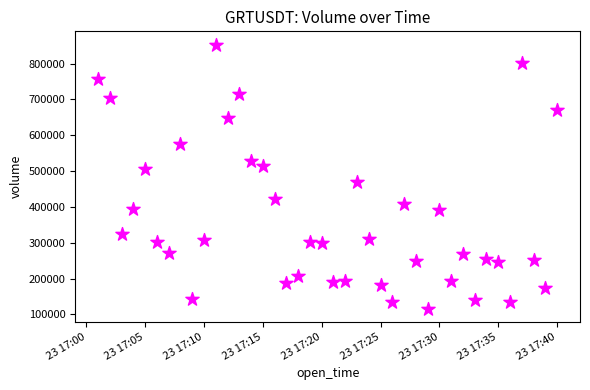

What is the range of Y values (max minus min)?

736884